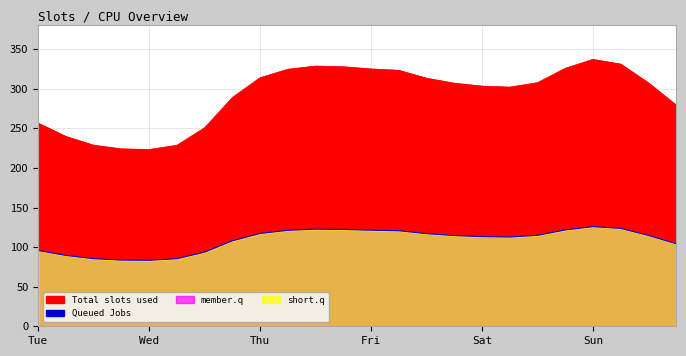

List the series in order of their overall mean, highest first.

0, 1